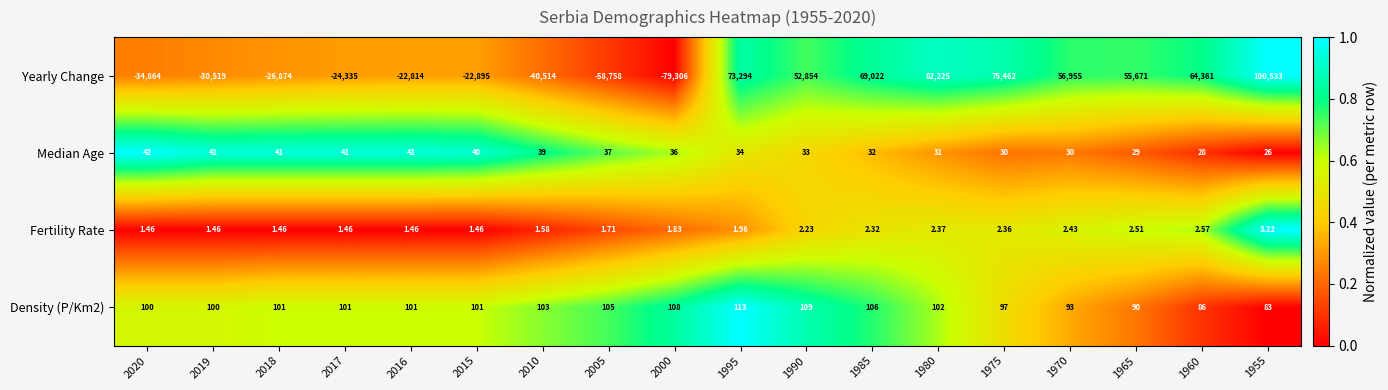

At how many categories does at least one series exceed 0?

18